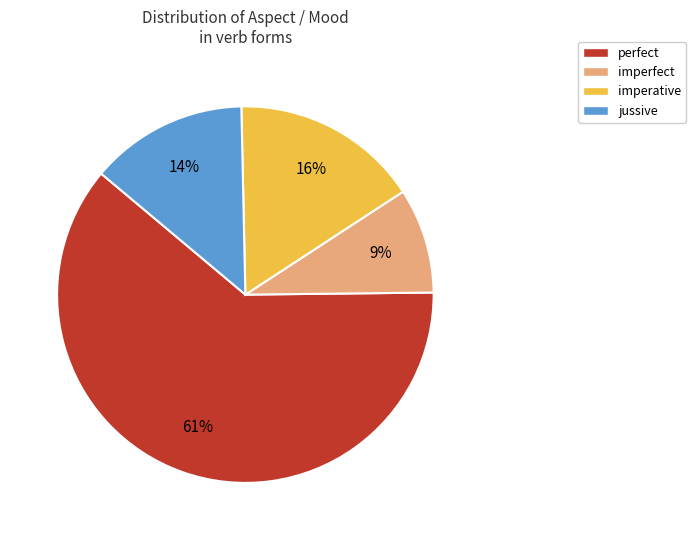

How many slices are in this pie chart?

4